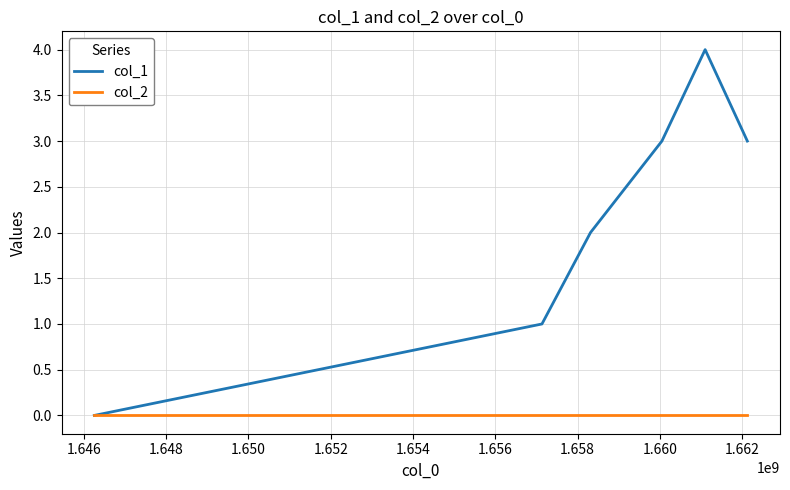

How many lines are shown in the chart?

2